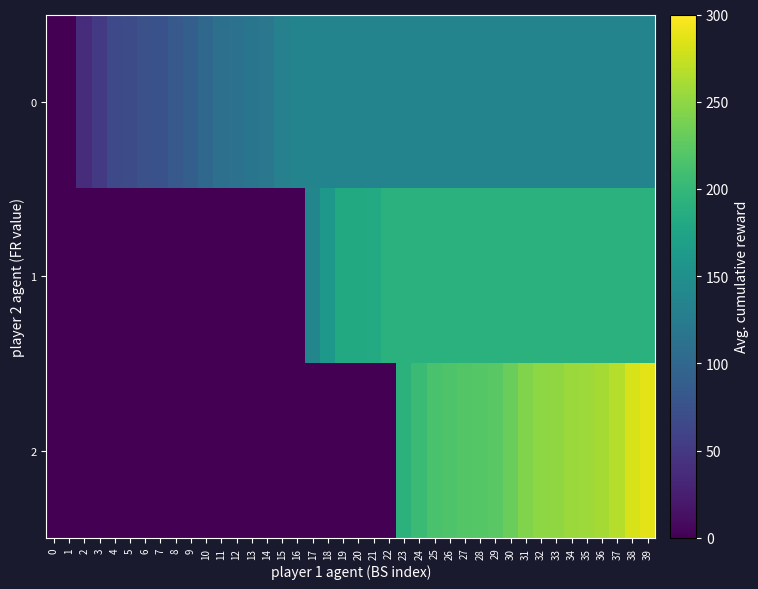

At how many categories does at least one series exceed 209?

15